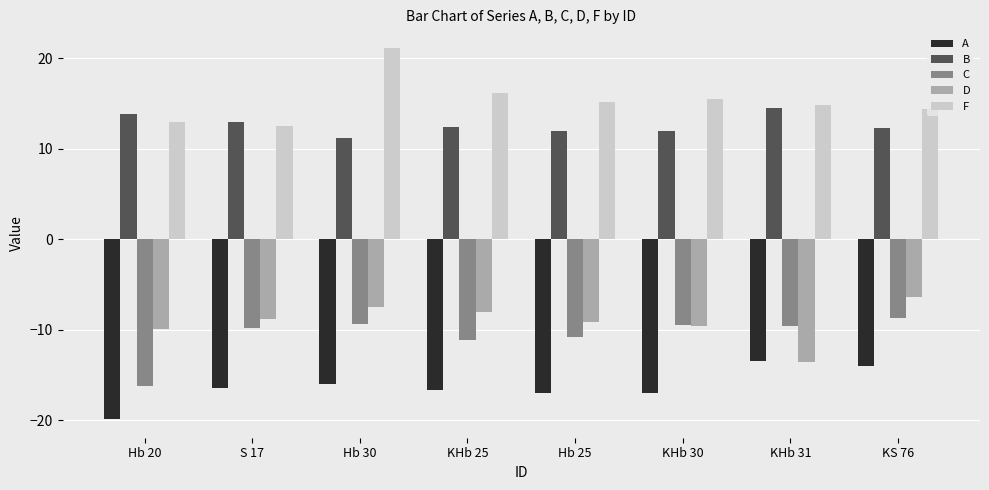

List the series in order of their peak value, highest first.

F, B, D, C, A